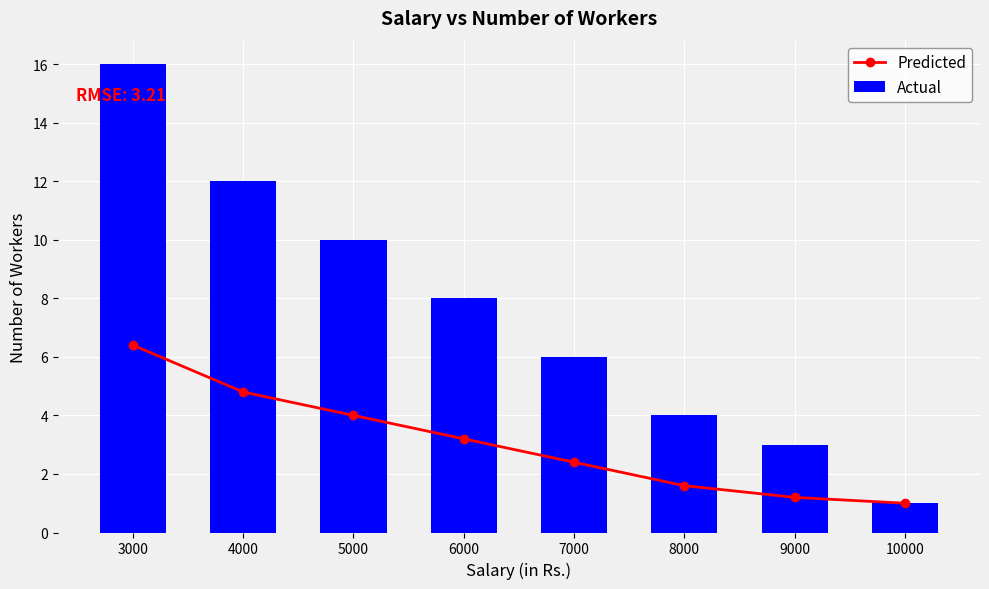

Reading right to left, extract all data points from this chart.

Predicted: 10000=1.0	9000=1.2	8000=1.6	7000=2.4	6000=3.2	5000=4.0	4000=4.8	3000=6.4
Actual: 10000=1.0	9000=3.0	8000=4.0	7000=6.0	6000=8.0	5000=10.0	4000=12.0	3000=16.0